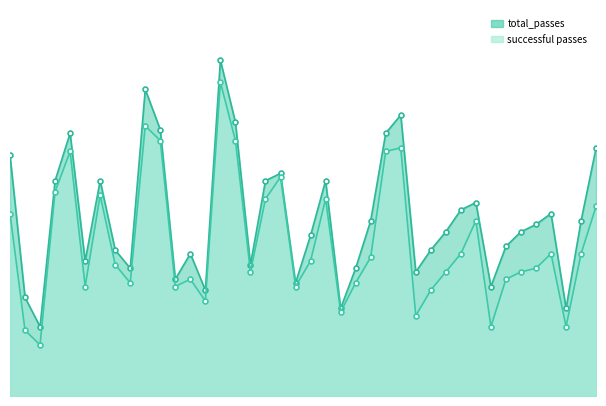

Reading left to right, what are all the values shown in this chart?

total_passes: total_passes=66	successful_passes=27	2=19	3=59	4=72	5=37	6=59	7=40	8=35	9=84	10=73	11=32	12=39	13=29	14=92	15=75	16=36	17=59	18=61	19=31	20=44	21=59	22=24	23=35	24=48	25=72	26=77	27=34	28=40	29=45	30=51	31=53	32=30	33=41	34=45	35=47	36=50	37=24	38=48	39=68
successful_passes: total_passes=50	successful_passes=18	2=14	3=56	4=67	5=30	6=55	7=36	8=31	9=74	10=70	11=30	12=32	13=26	14=86	15=70	16=34	17=54	18=60	19=30	20=37	21=54	22=23	23=31	24=38	25=67	26=68	27=22	28=29	29=34	30=39	31=48	32=19	33=32	34=34	35=35	36=39	37=19	38=39	39=52